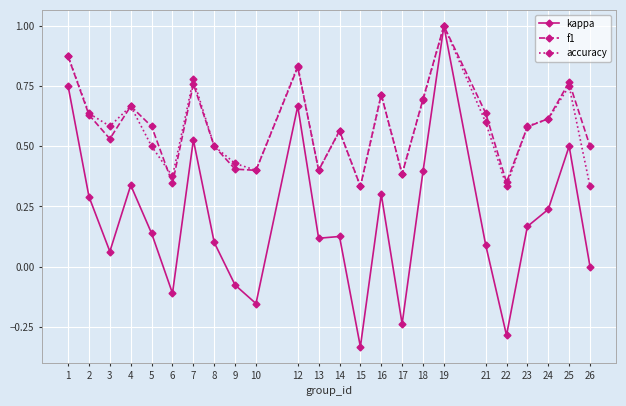

Count the accuracy values in the range 0 to 1.

24